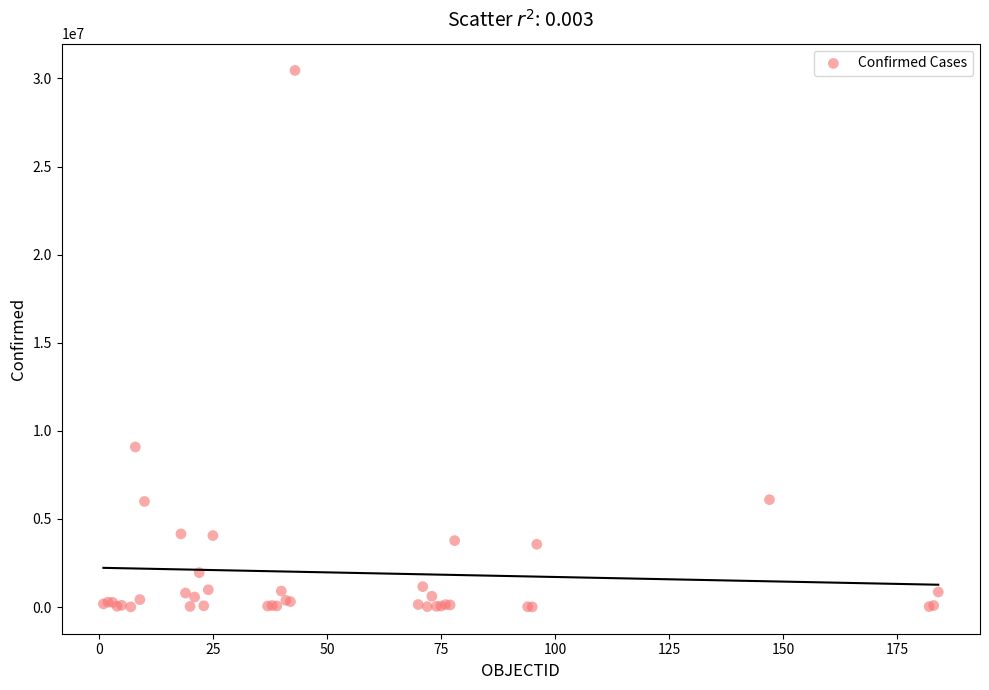

What Y value in the scatter plot is closest to 15230955?

9083673